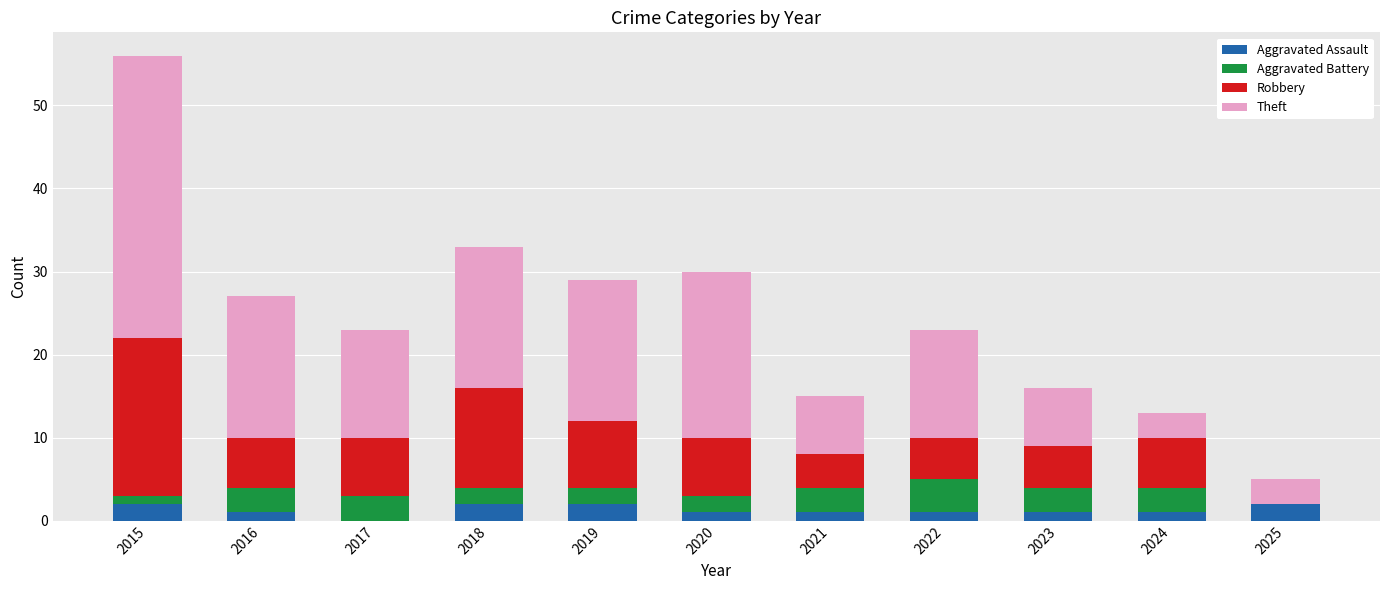

What is the sum of the Aggravated Assault values at 2025 and 2019?

4